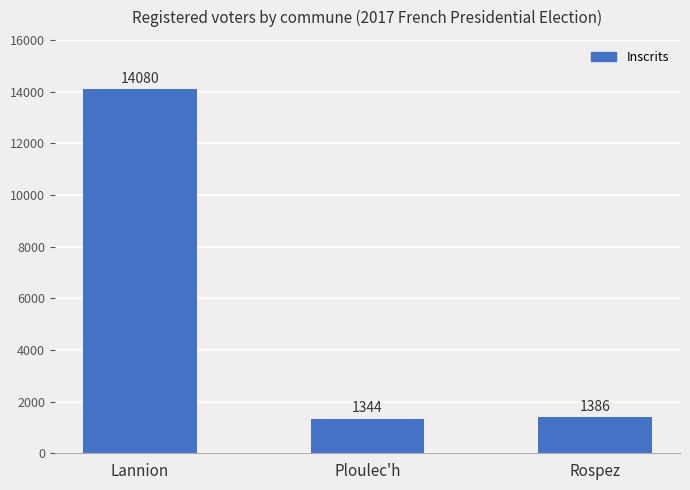

What is the ratio of the value at Ploulec'h to the value at Rospez?

1.0